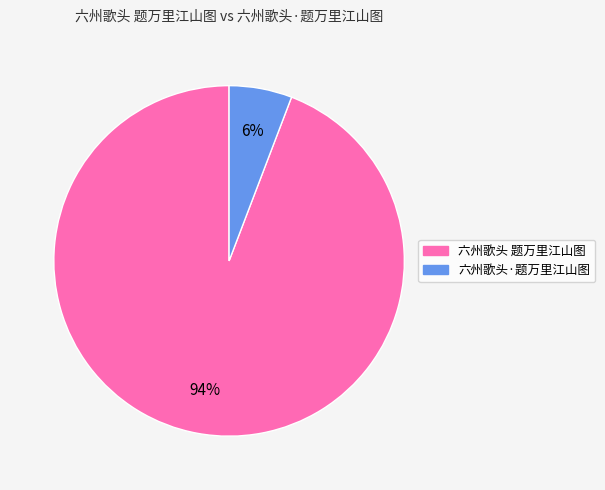

Between 六州歌头 题万里江山图 and 六州歌头·题万里江山图, which is larger?

六州歌头 题万里江山图